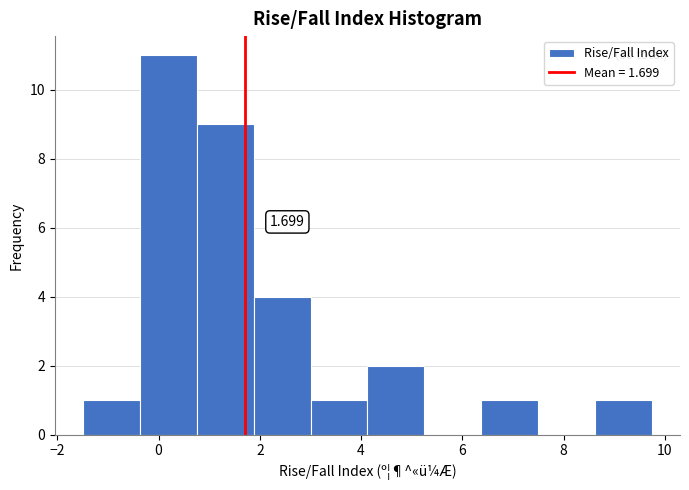

Which range on the x-axis has the tallest bar?

-0.4 to 0.8